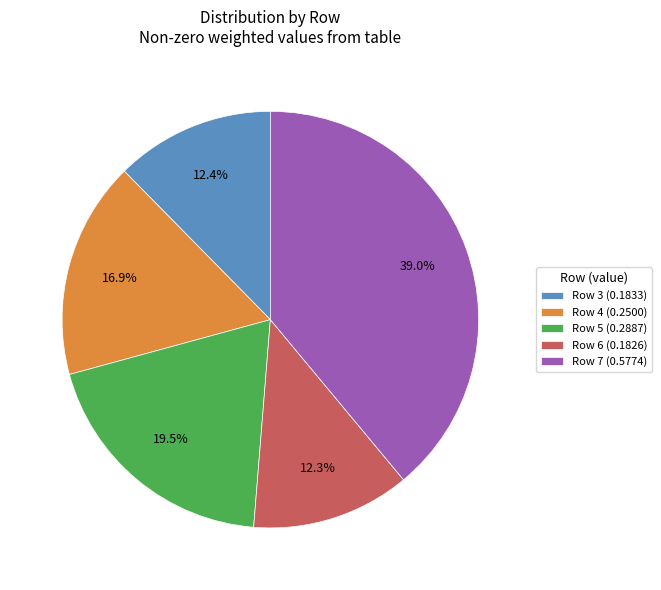

What is the largest slice in the pie chart?

Row 7 (0.5774)